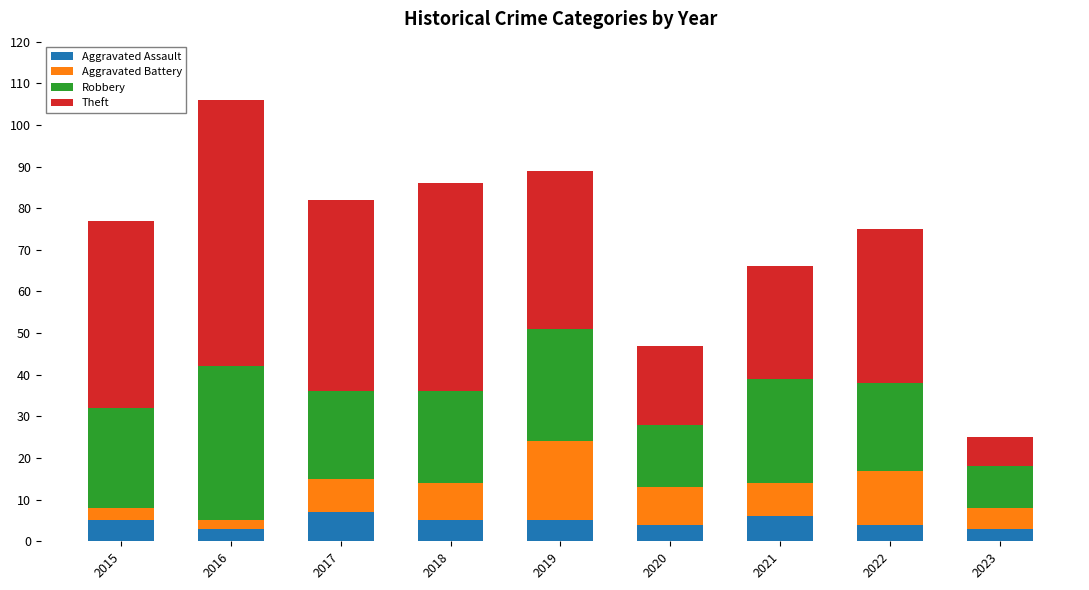

Is it true that Aggravated Assault equals 5 at 2015?

True